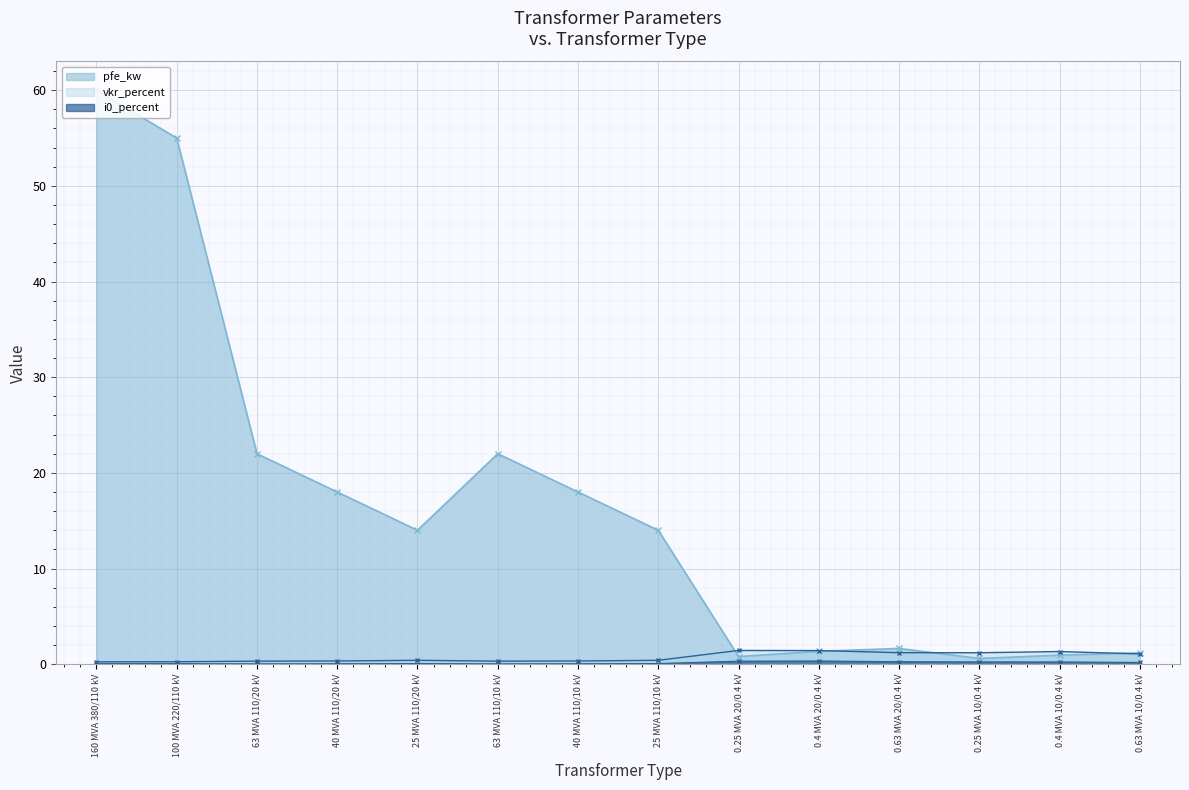

Which series has the largest total across all categories?

pfe_kw